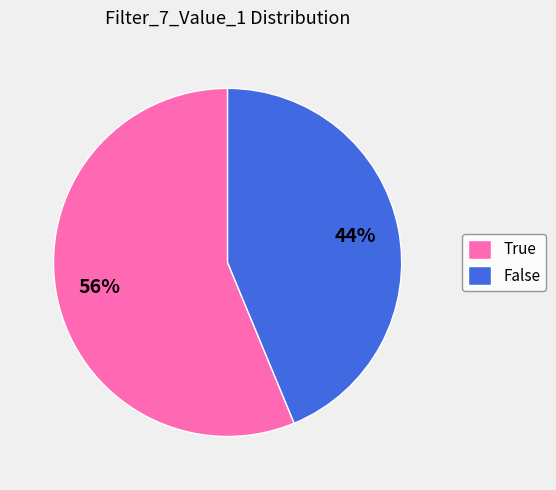

Is there a majority slice in this chart?

Yes